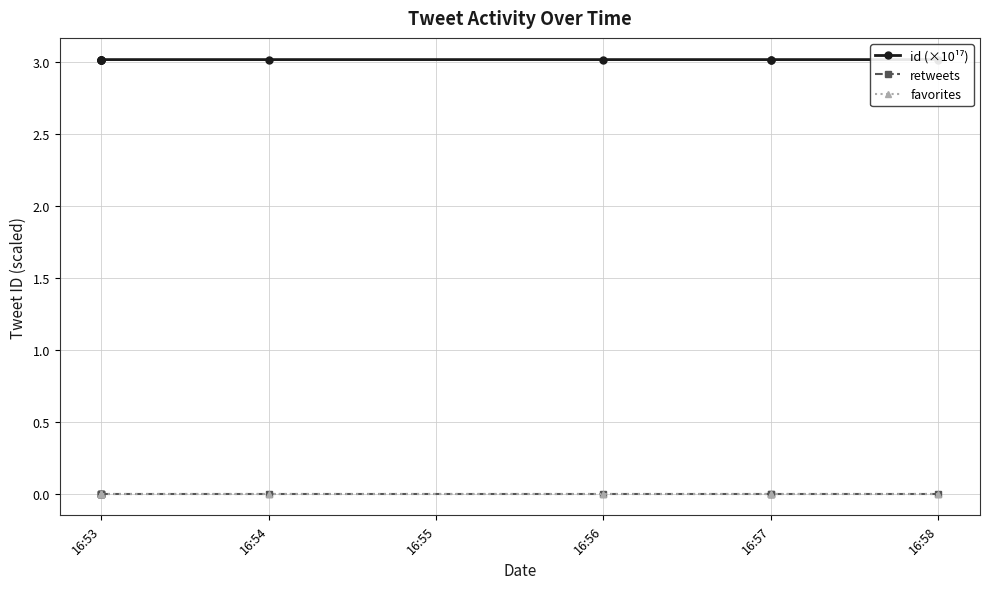

At which label does retweets reach its minimum?

16:58